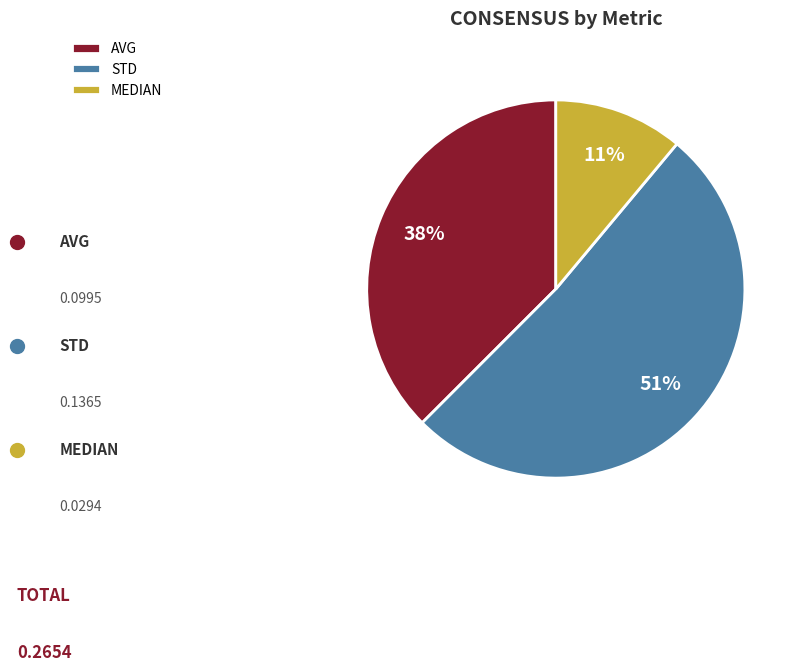

Which category has the biggest portion of the pie?

STD